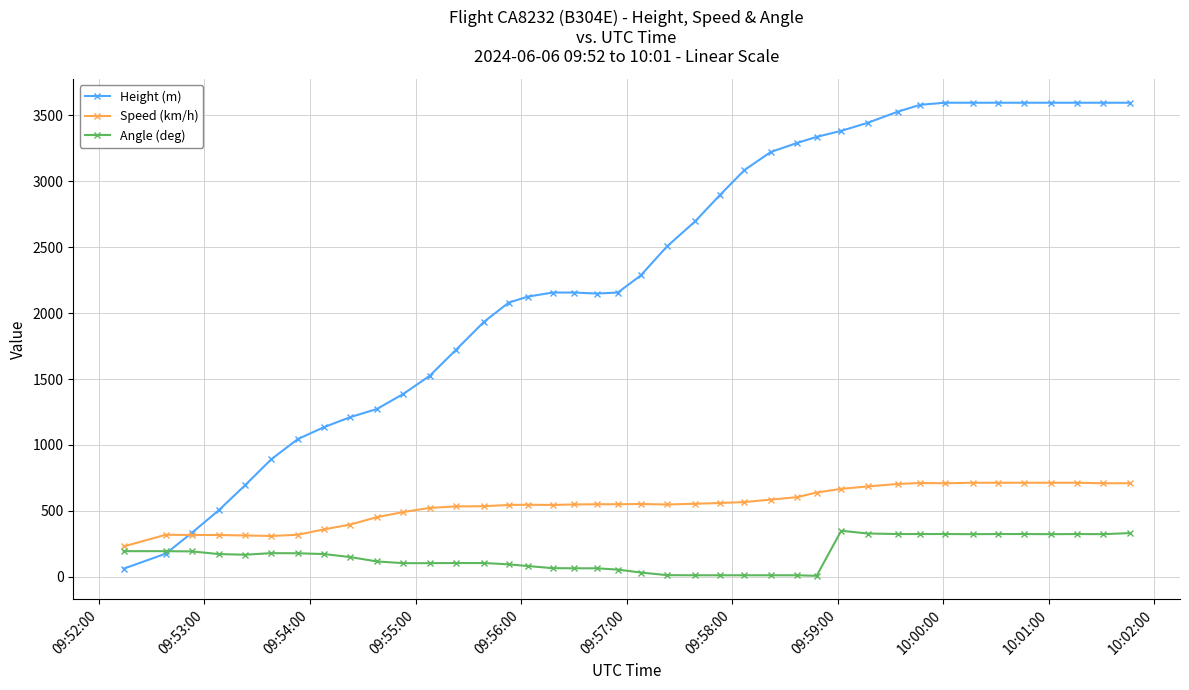

Count the number of data series in this chart.

3